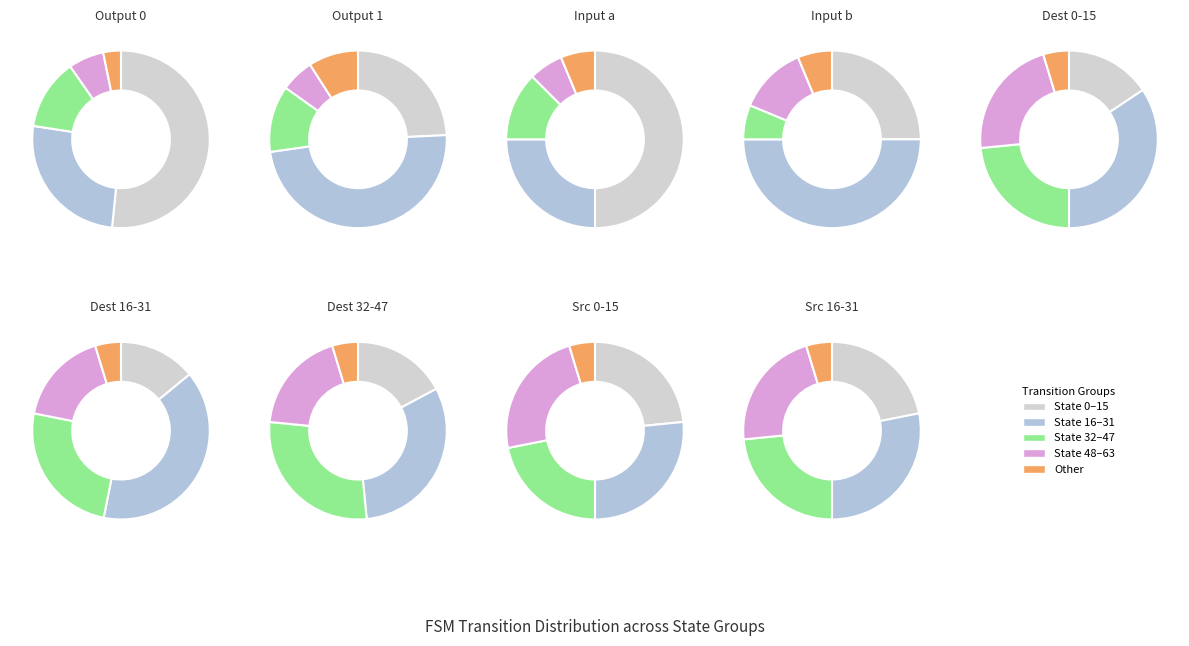

How many slices are in this pie chart?

5